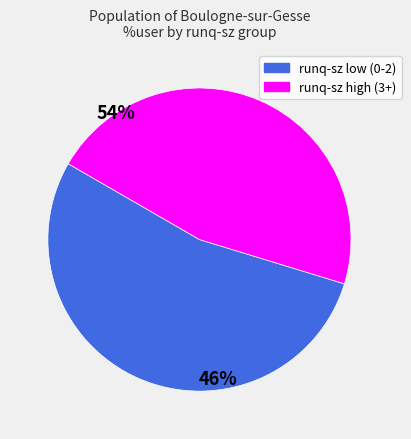

Does any single category account for the majority?

Yes